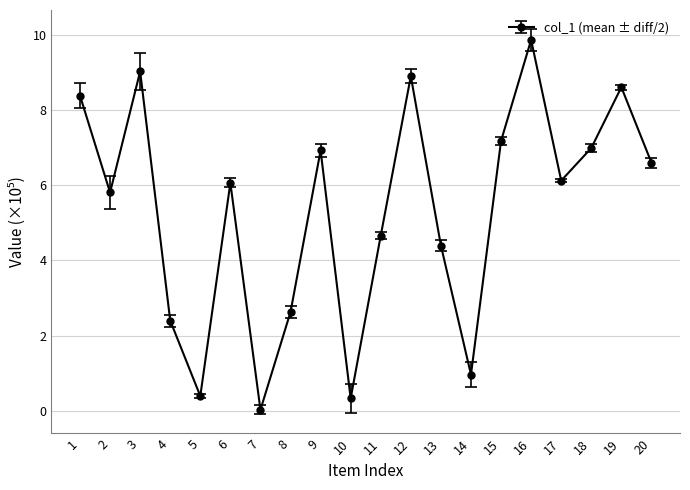

Count the number of categories in the chart.

20